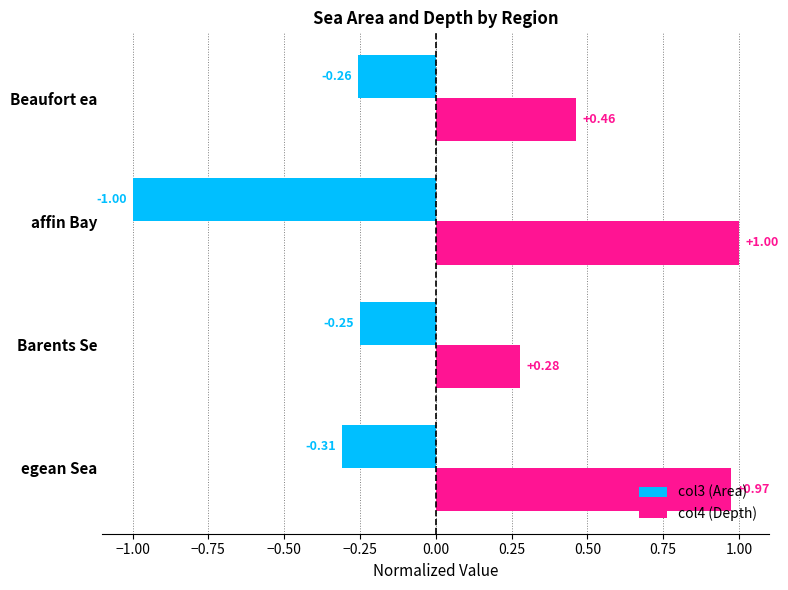

What are all the series names shown in the legend?

col3 (Area), col4 (Depth)